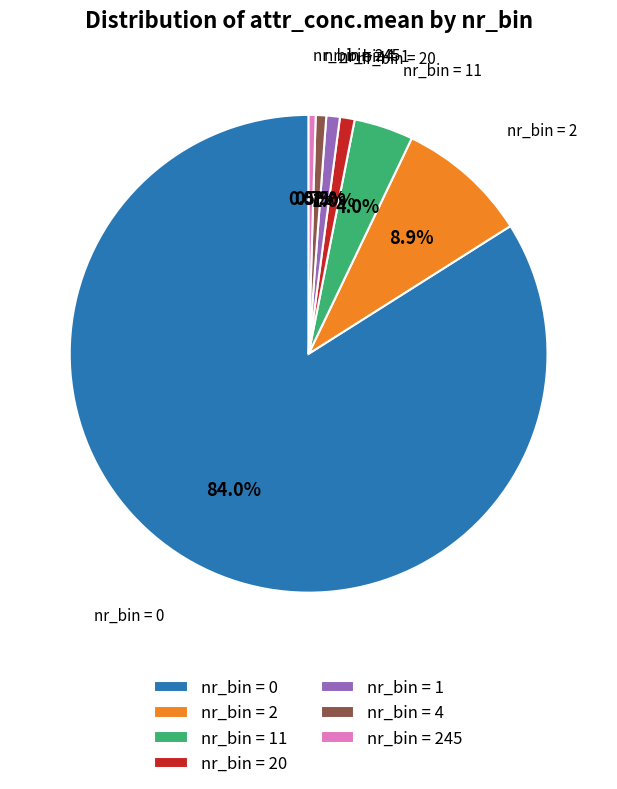

Between nr_bin = 11 and nr_bin = 20, which is larger?

nr_bin = 11